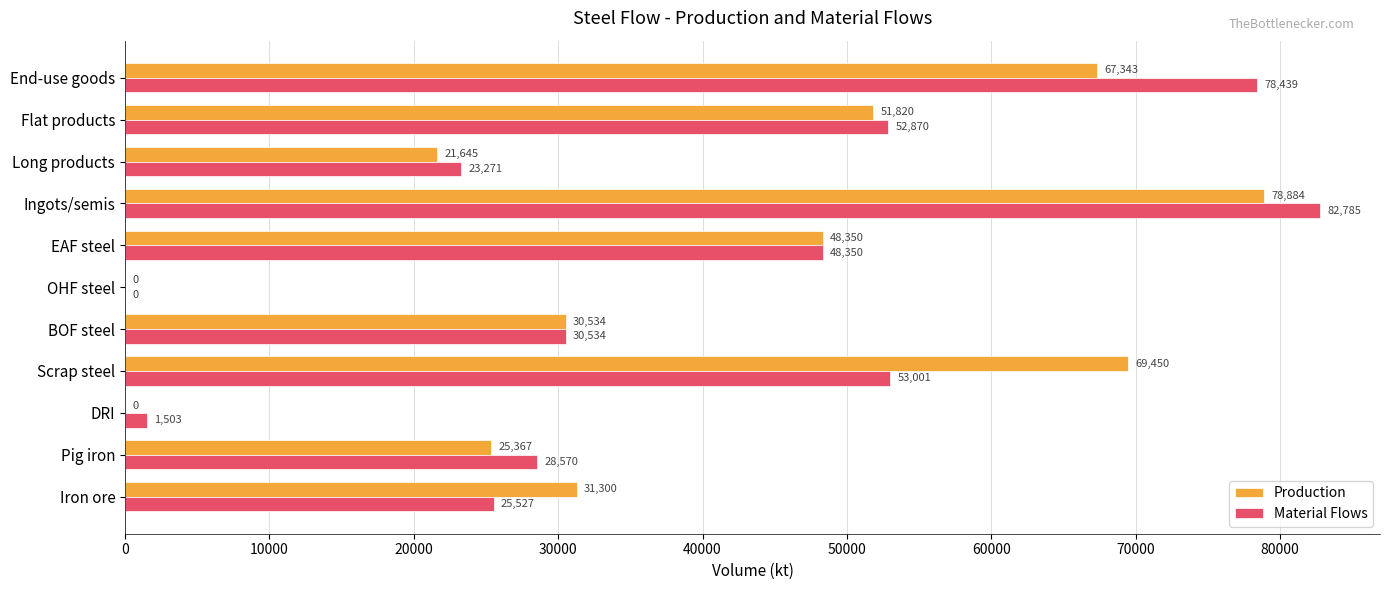

Is the value of Production at Ingots/semis greater than the value of Material Flows at DRI?

Yes